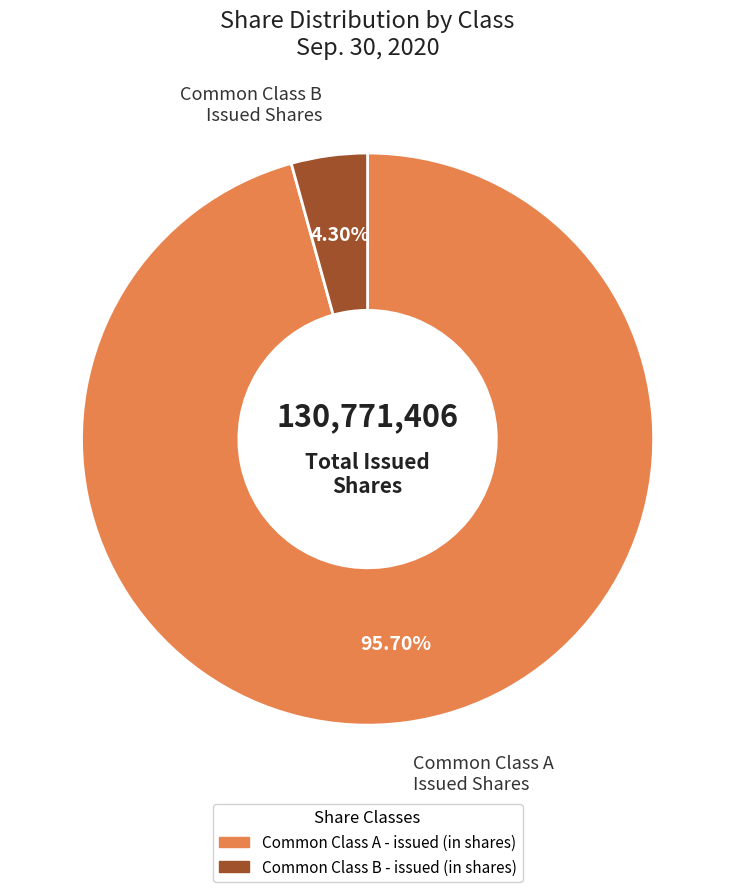

True or false: Common Class A - issued (in shares) accounts for 88% of the total.

False